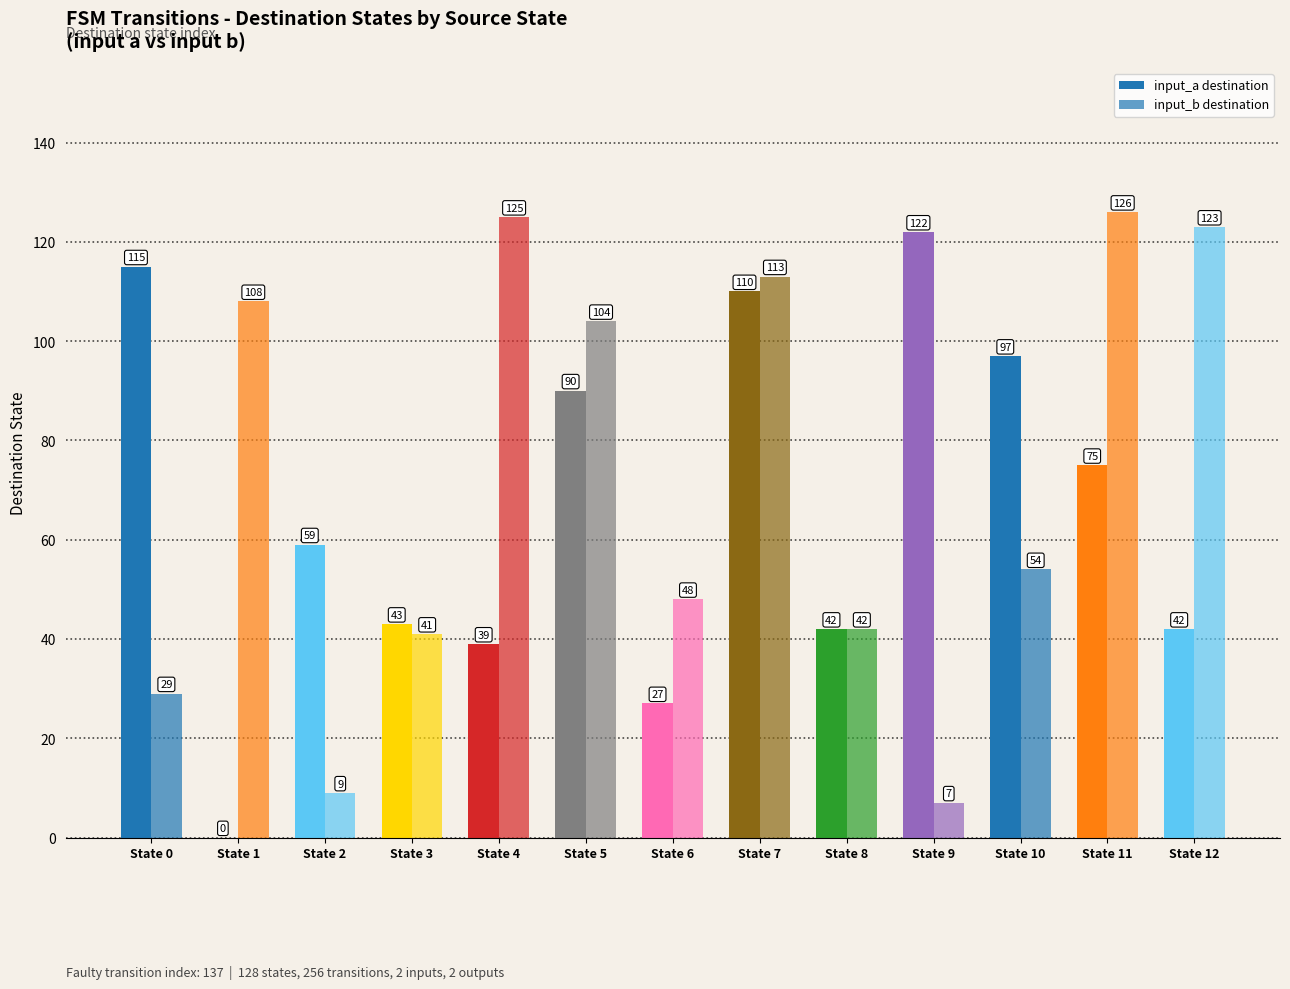

List the series in order of their peak value, highest first.

input_b destination, input_a destination